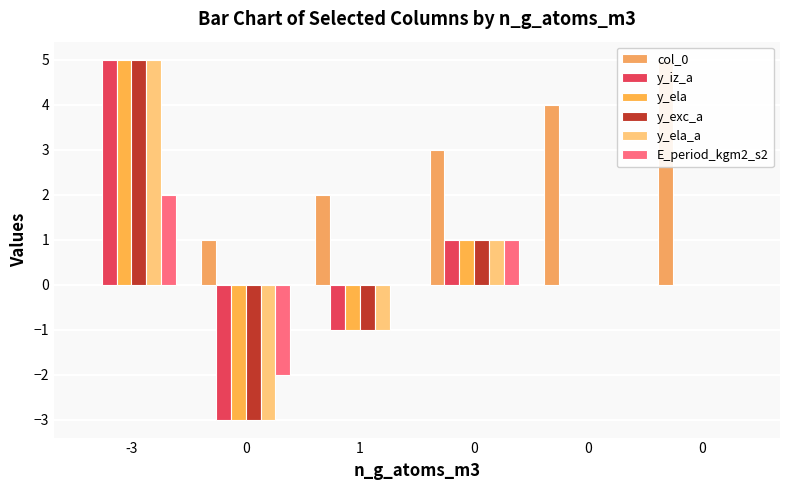

What is the total value across all series at 0?

-13